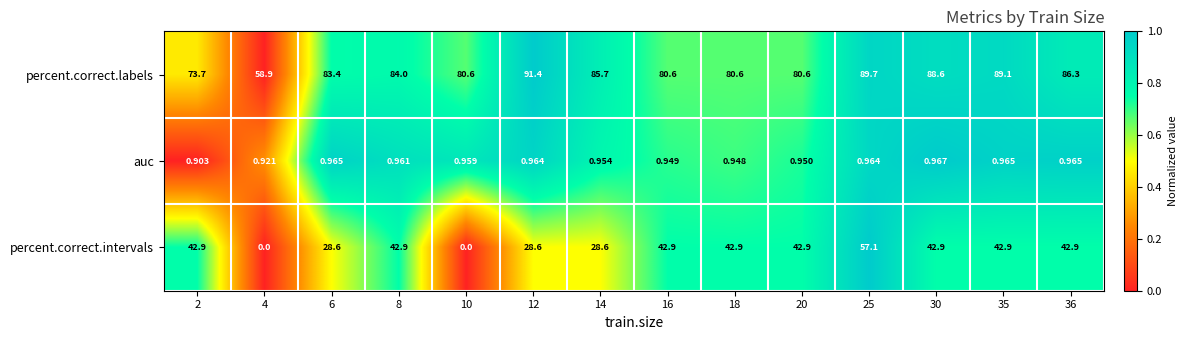

Rank the series by their average value, from highest to lowest.

percent.correct.labels, percent.correct.intervals, auc